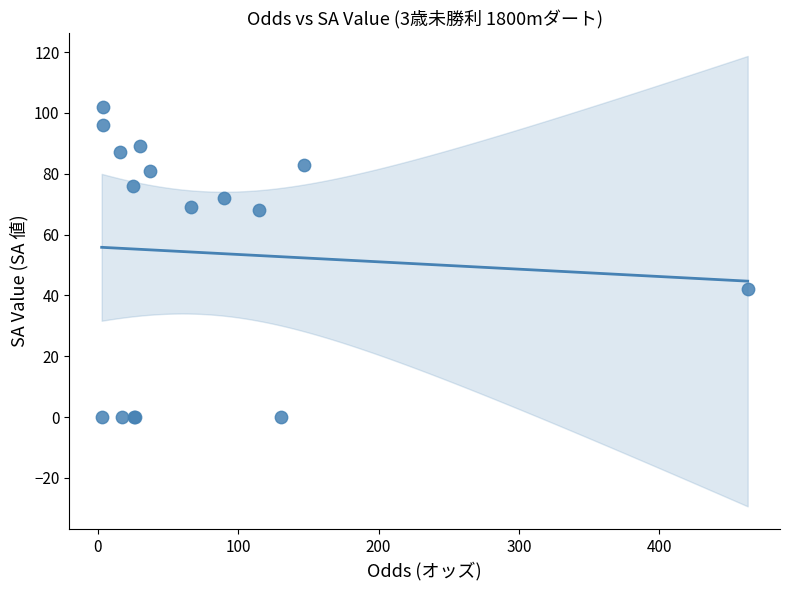

What Y value in the scatter plot is closest to 51?

42